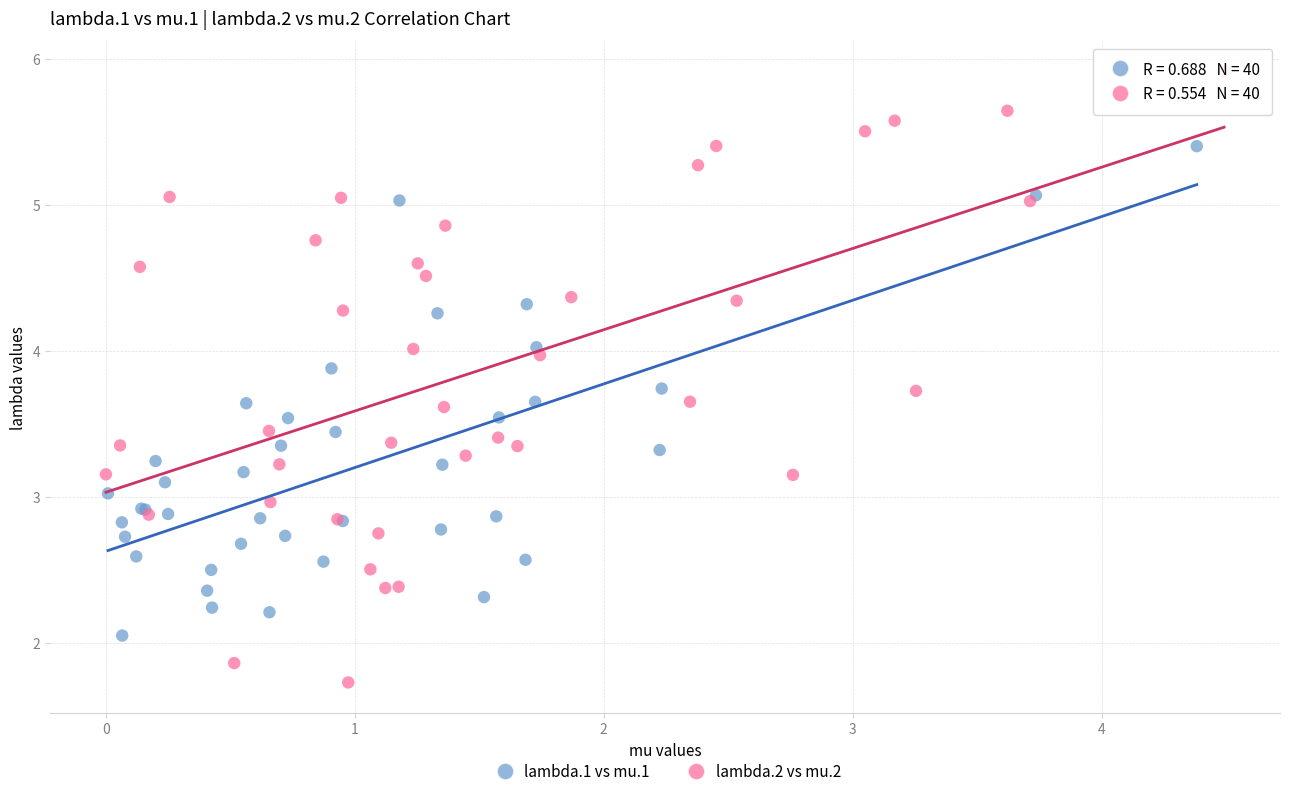

Which series reaches the minimum Y coordinate?

lambda.2 vs mu.2